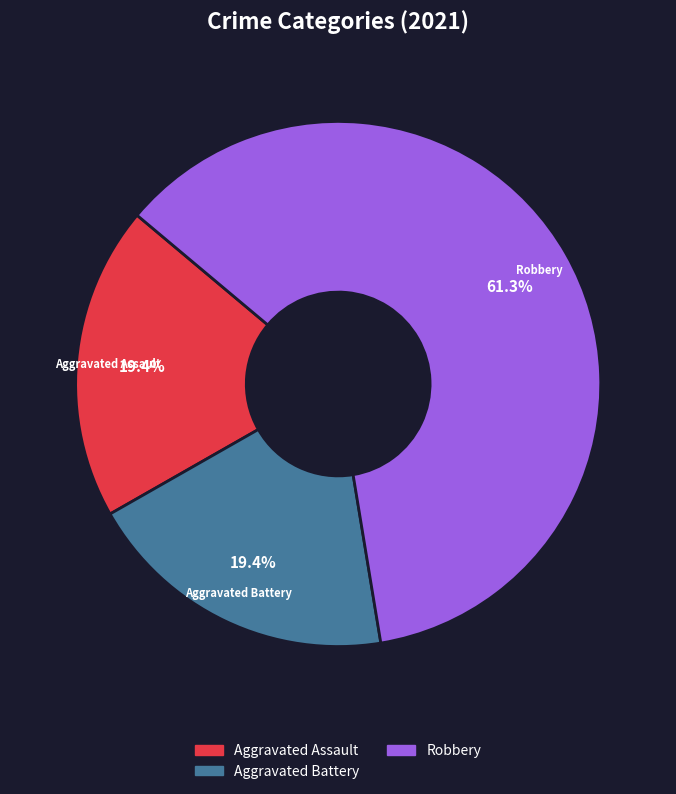

How many slices are in this pie chart?

3